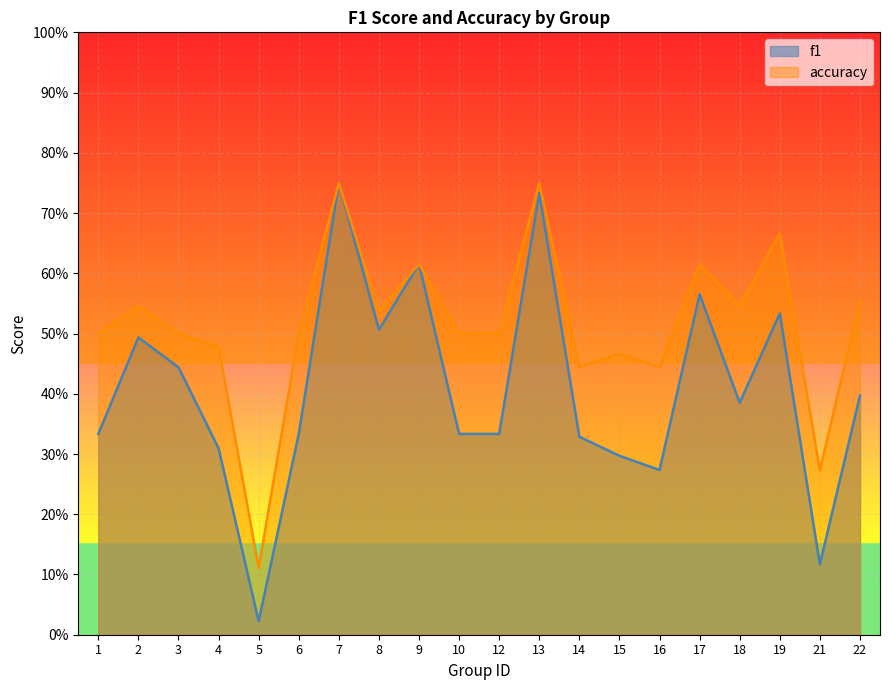

How many categories are shown in the chart?

20